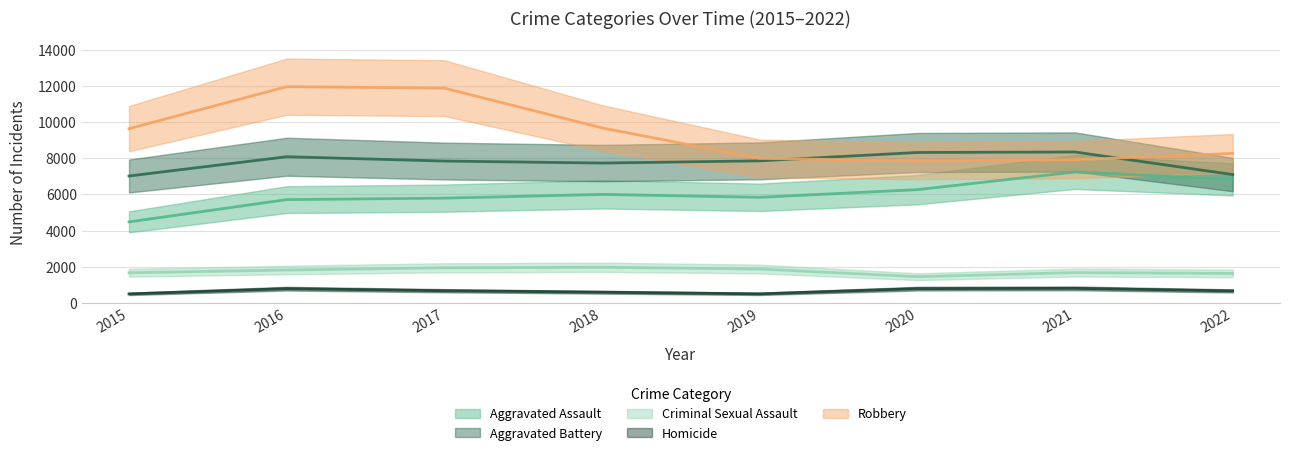

At which category does the chart reach its minimum across all series?

2015